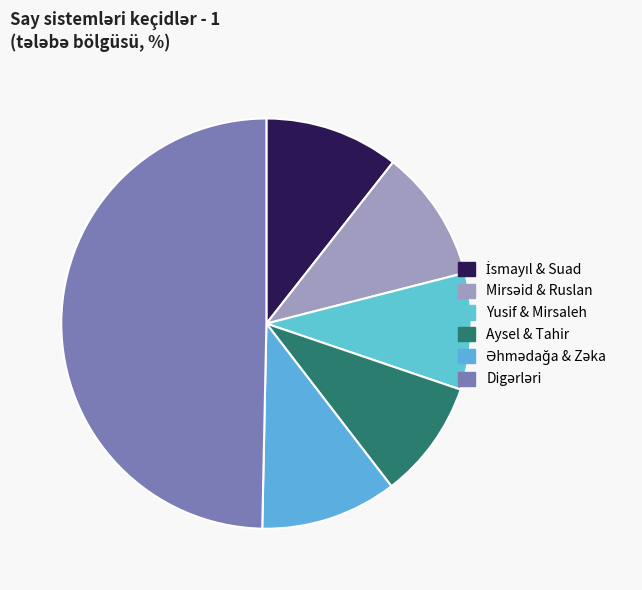

How many segments does this pie chart have?

6